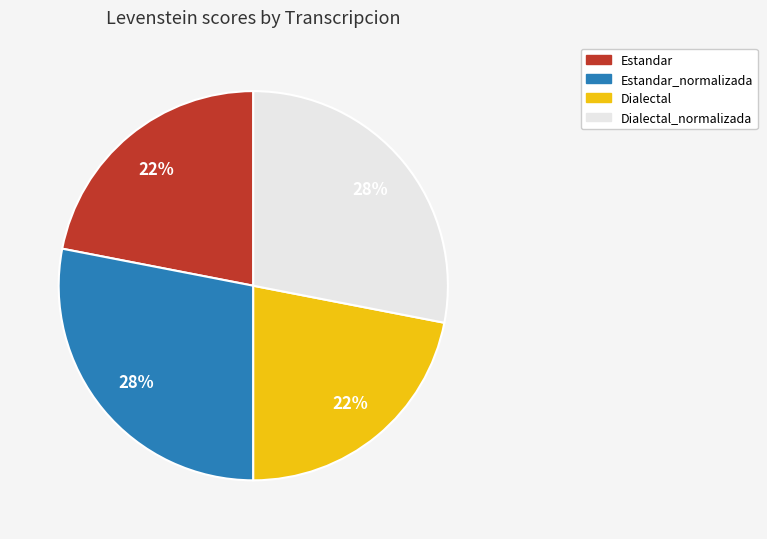

Does any single category account for the majority?

No